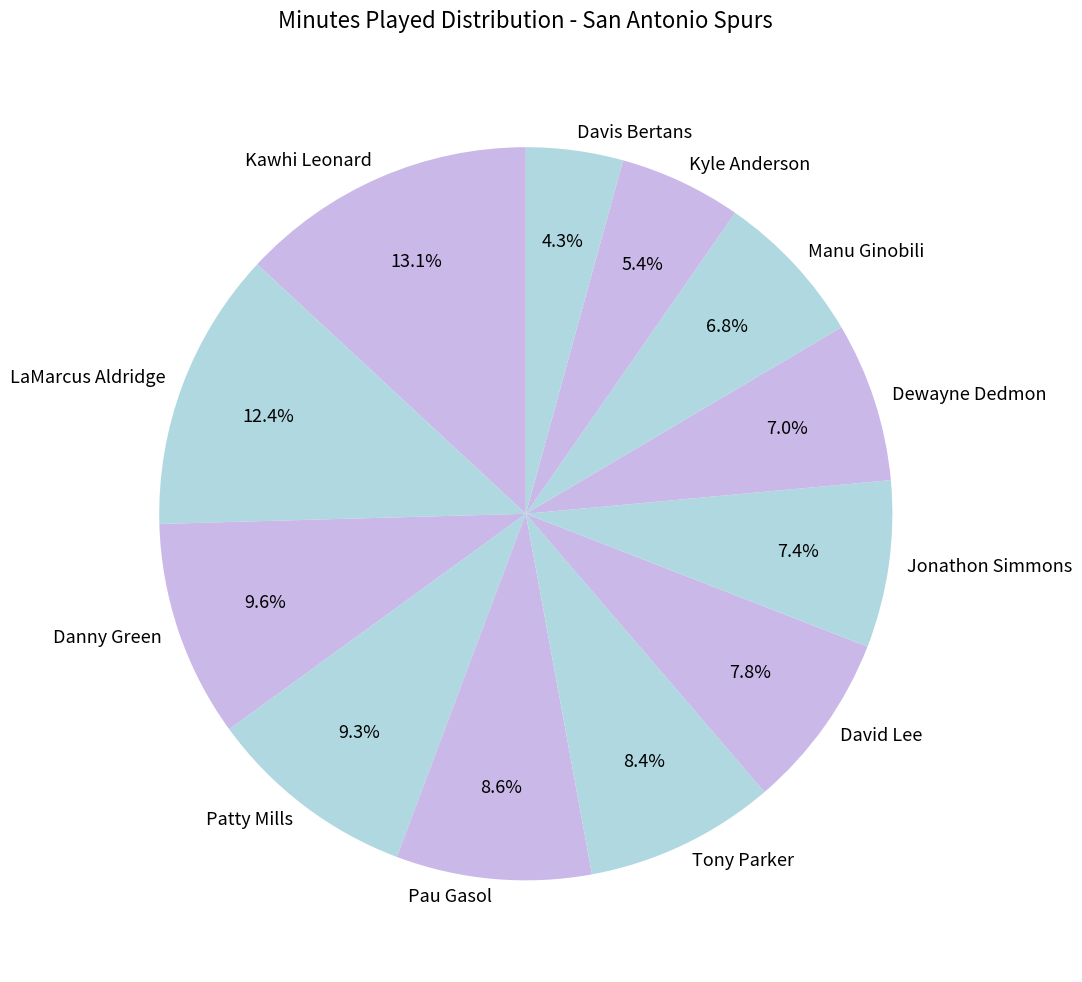

To the nearest percent, what is the difference between the Patty Mills and Kyle Anderson slice percentages?

4%